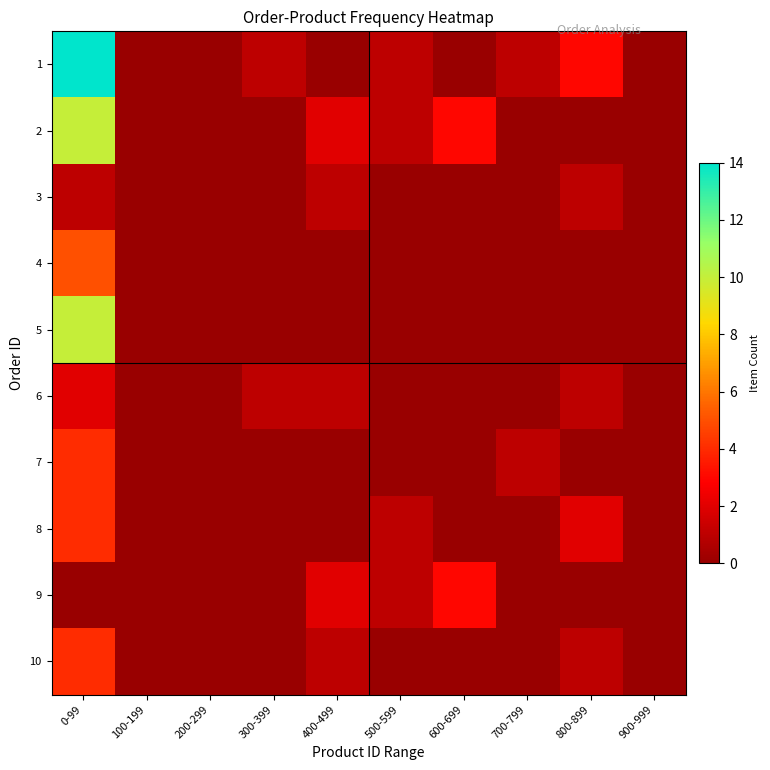

At how many categories does at least one series exceed 13?

1